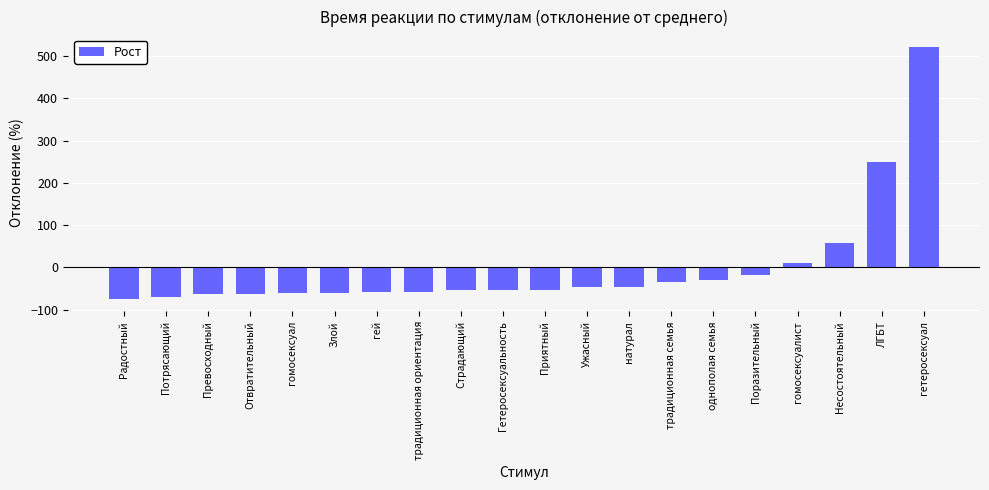

What is the greatest value displayed?

521.5